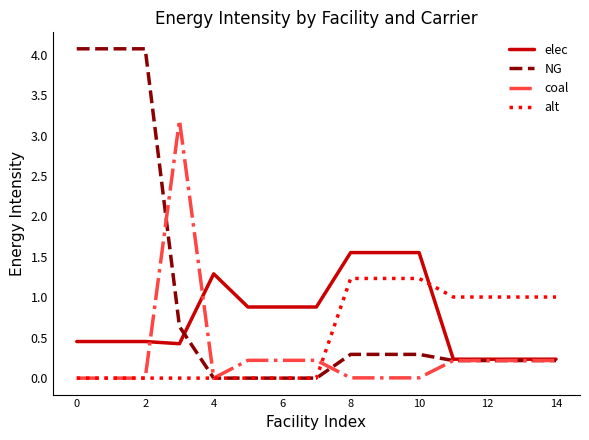

List the series in order of their peak value, lowest first.

alt, elec, coal, NG